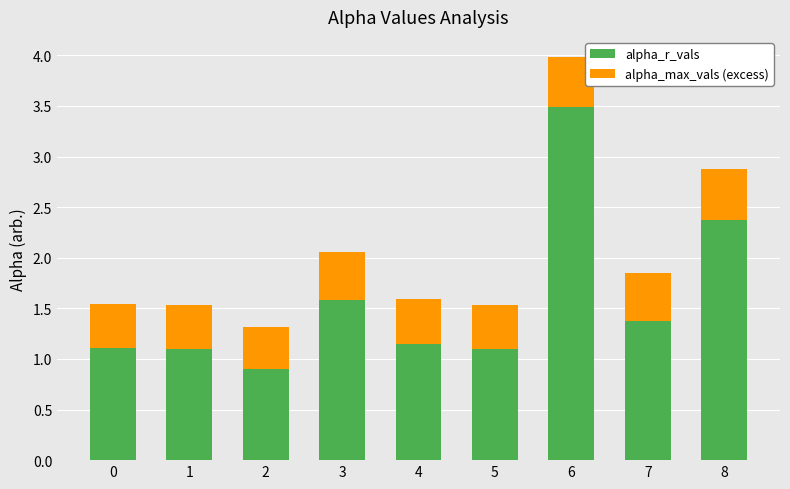

Are the bars horizontal?

No